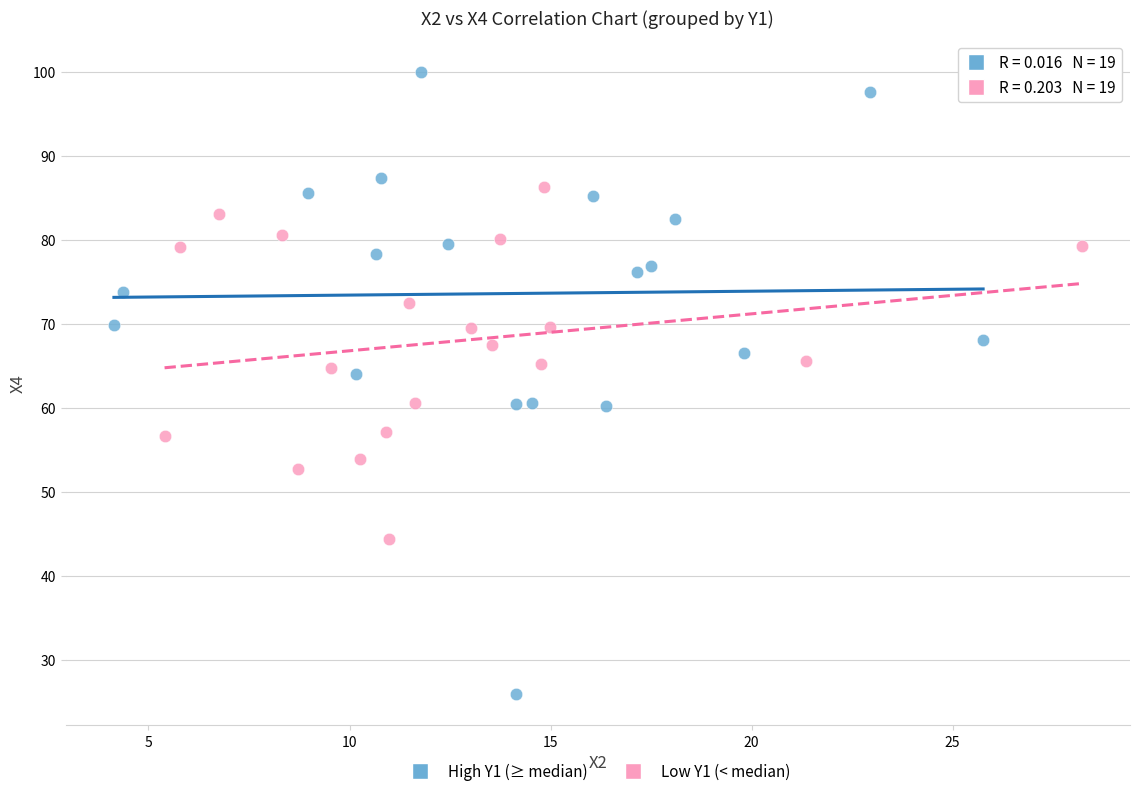

Which series has the widest spread of Y values?

High Y1 (≥ median)